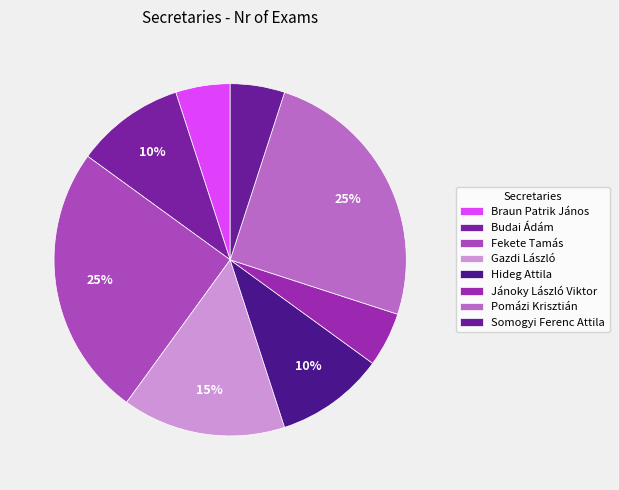

How many slices are in this pie chart?

8